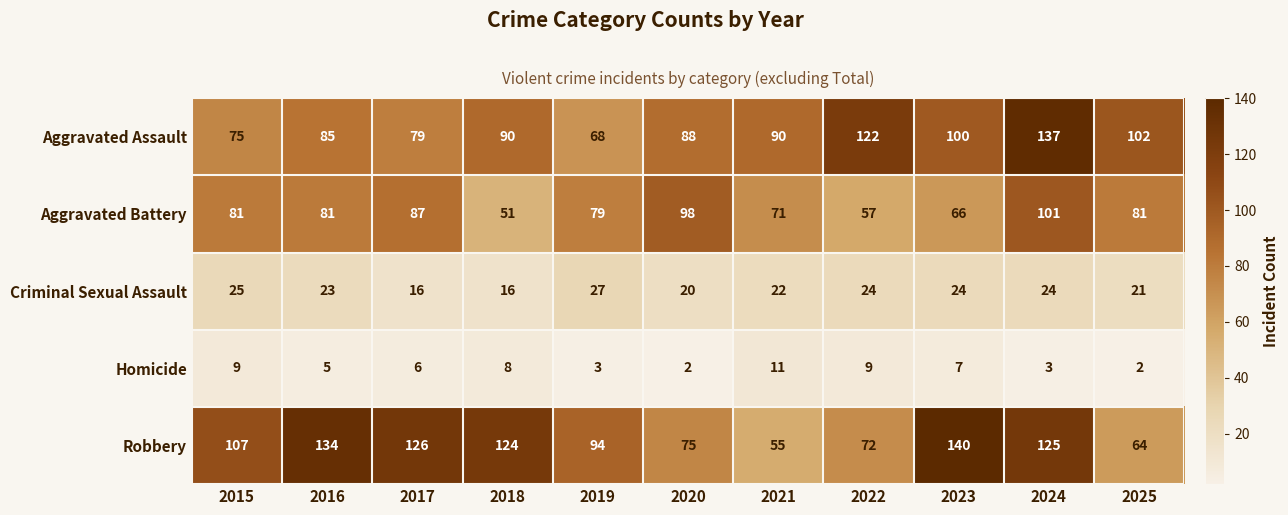

Which series has the largest total across all categories?

Robbery